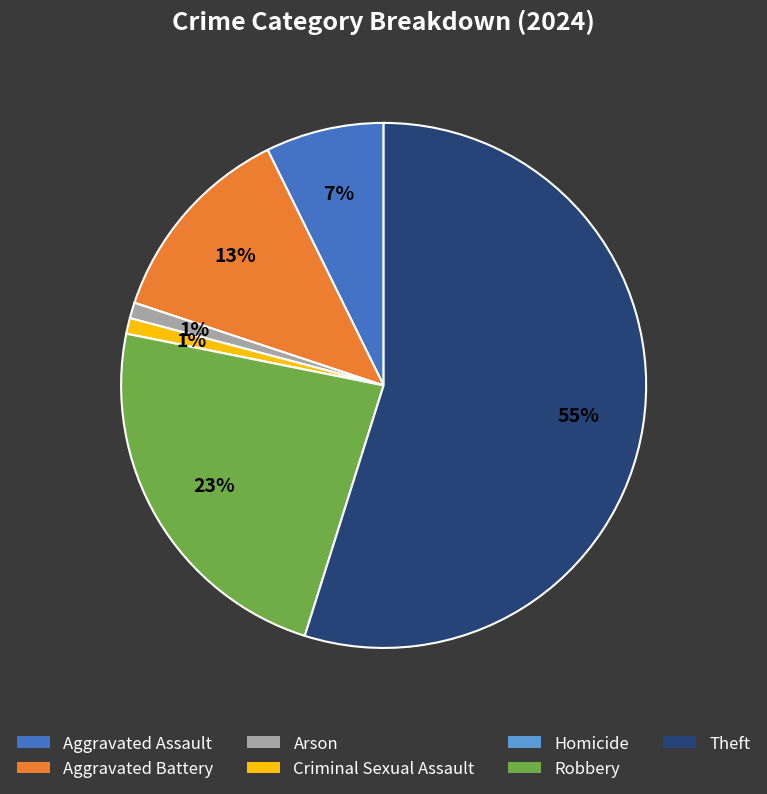

Is the sum of Theft and Robbery greater than half?

Yes